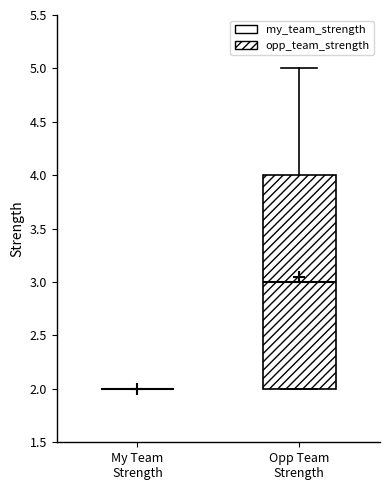

Which box is the tallest, from its lower edge to its upper edge?

Opp Team Strength